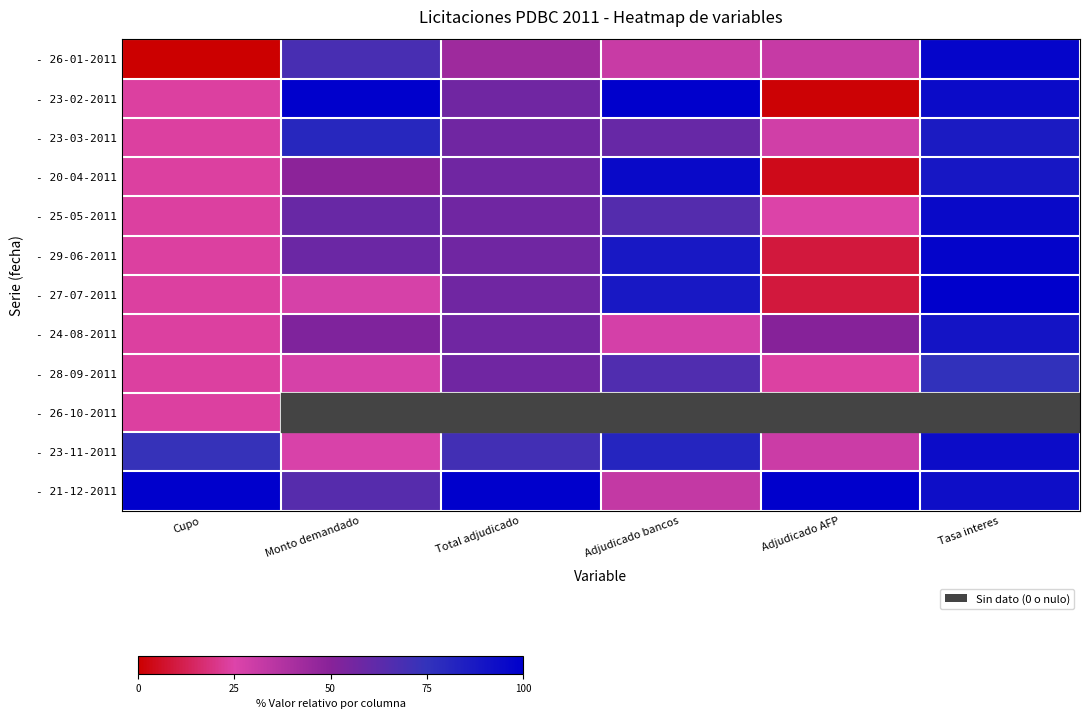

Which series has the largest total across all categories?

- 21-12-2011